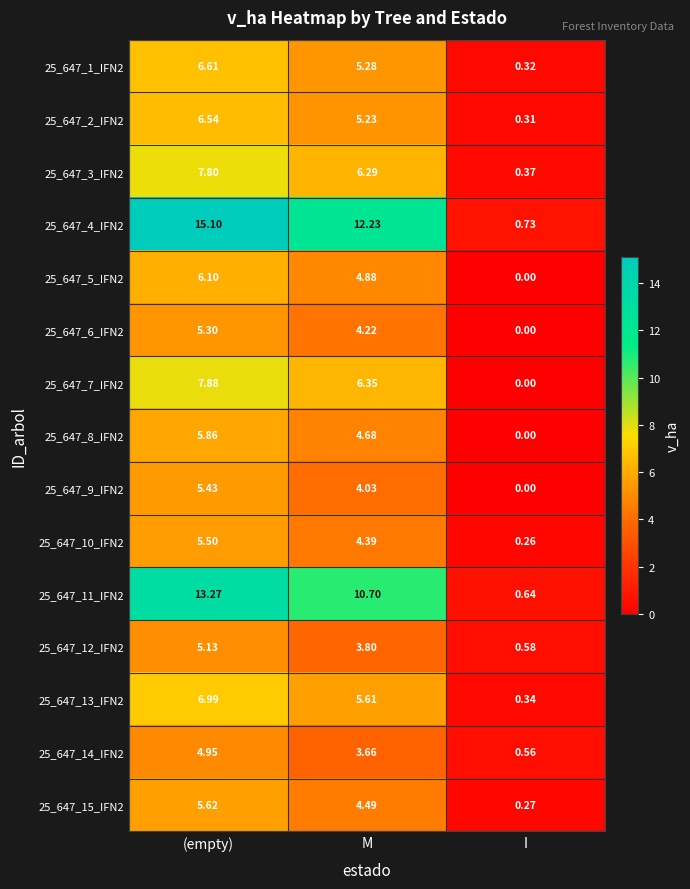

At which label does 25_647_1_IFN2 reach its minimum?

I